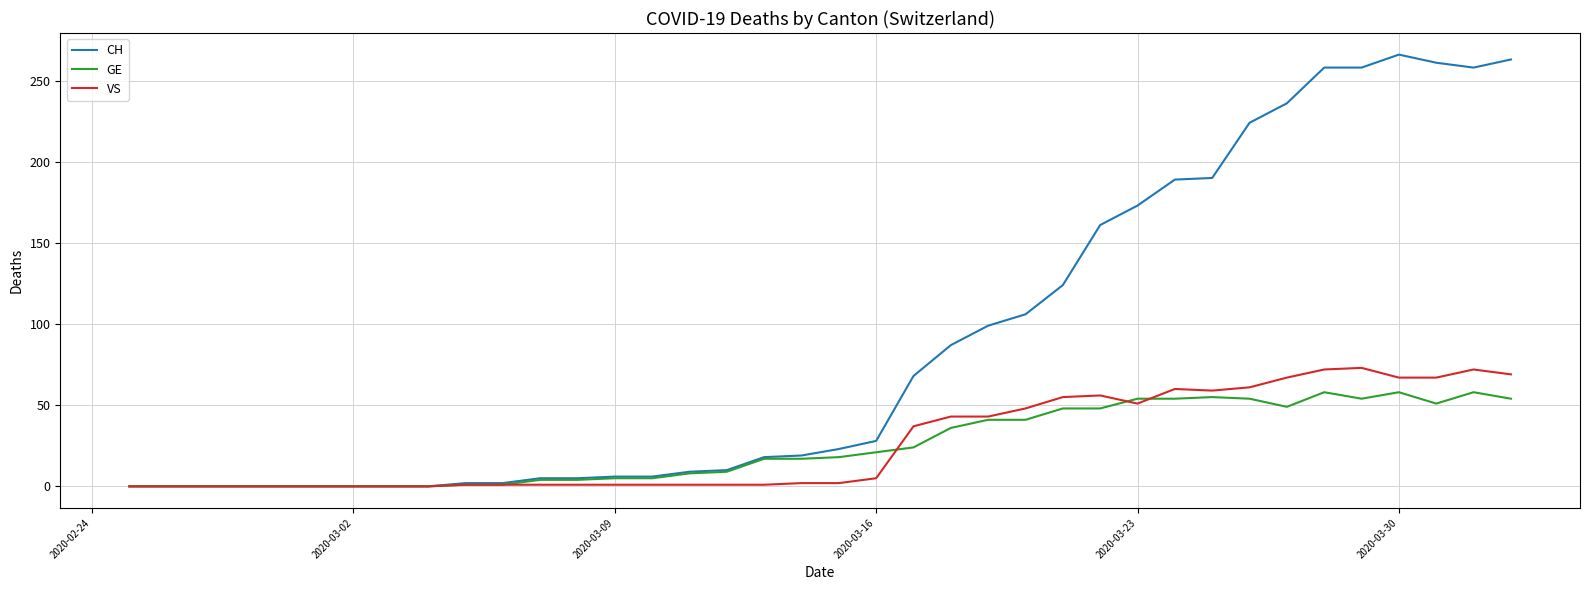

At how many categories does at least one series exceed 202?

8